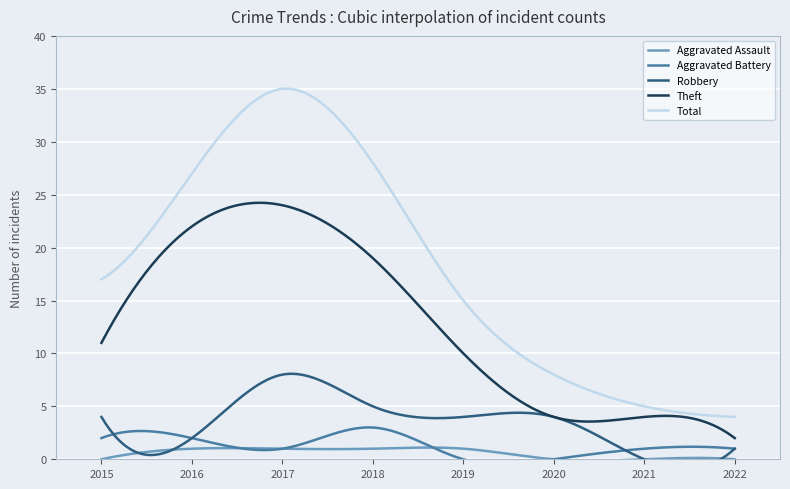

What is the spread (max minus min) of values at 2016?

26